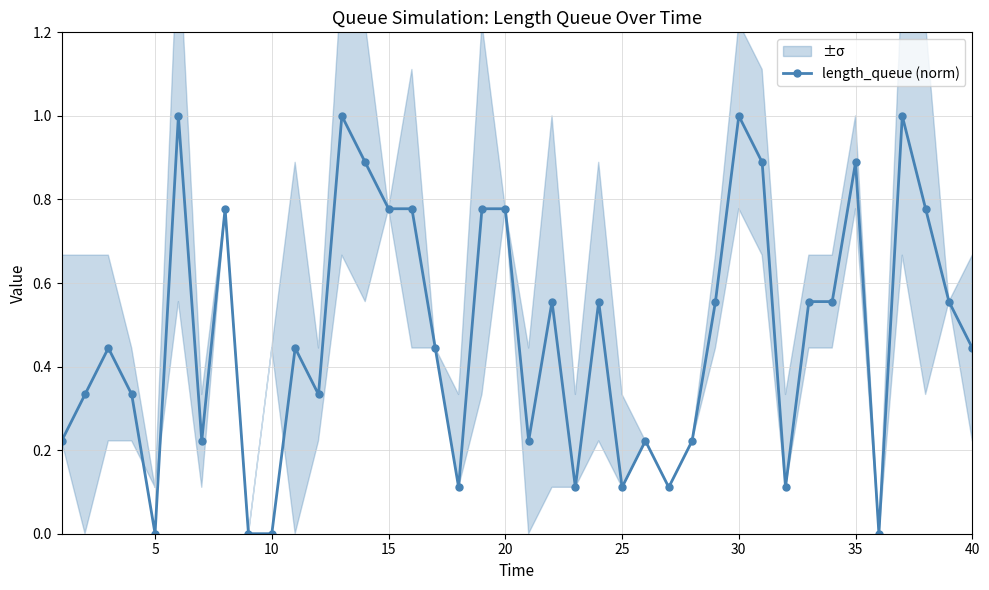

Where is the first local minimum for length_queue (norm)?

5